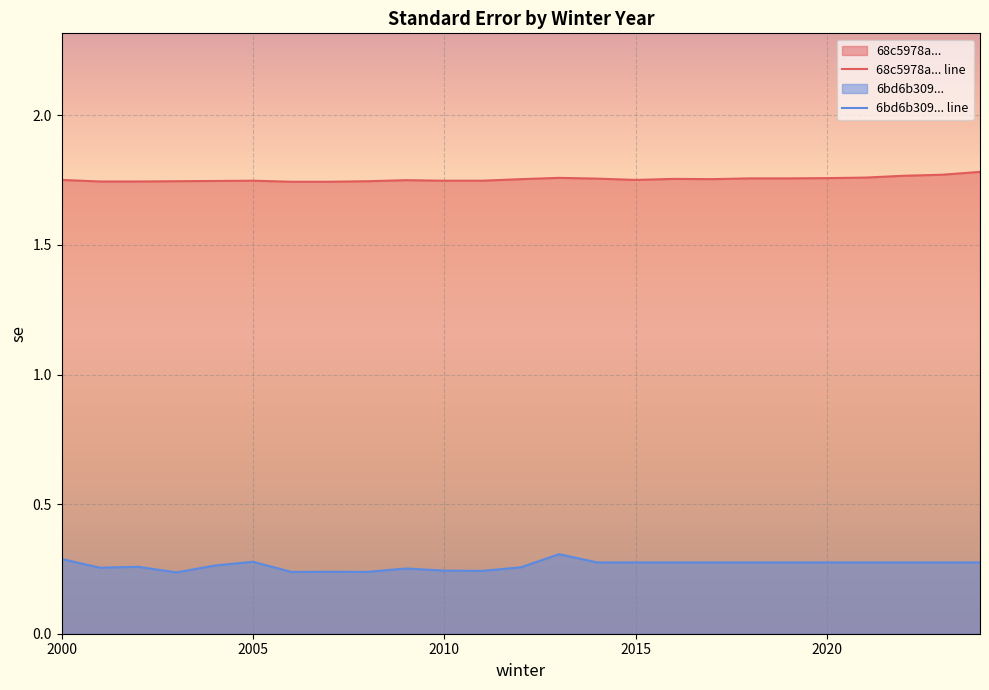

Which category has the highest value across all series?

2024